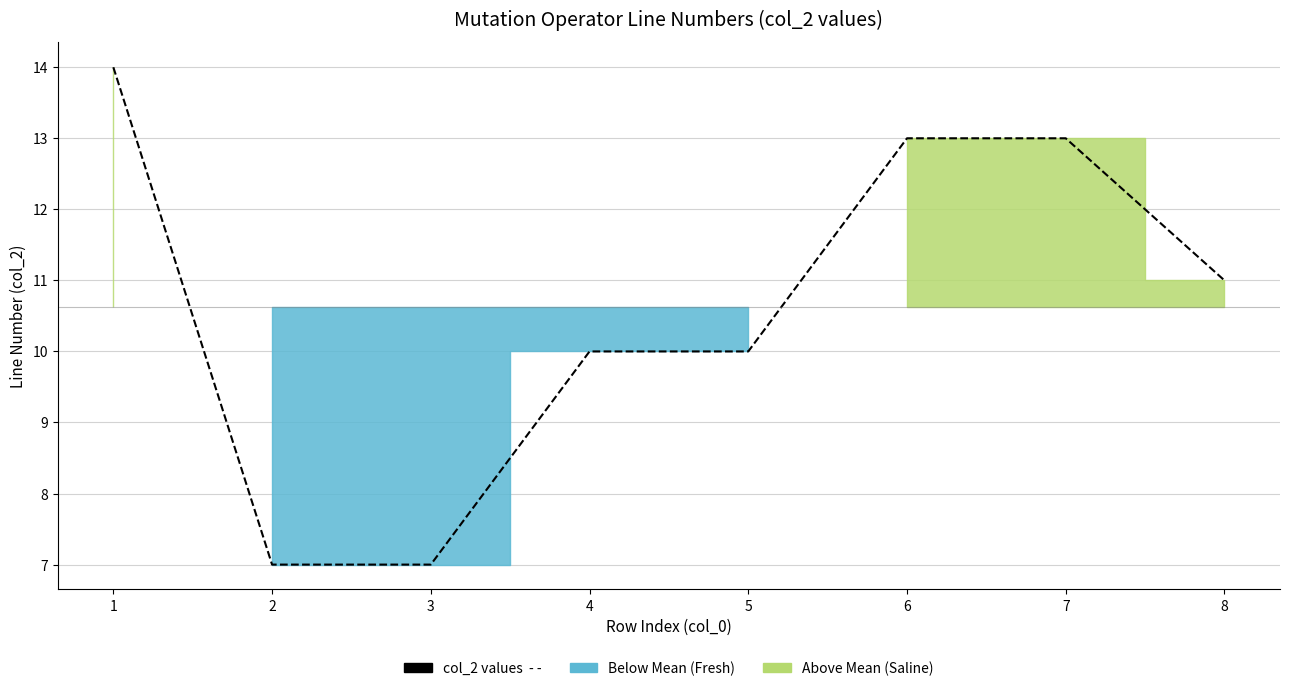

What value does the data have at 4?

10